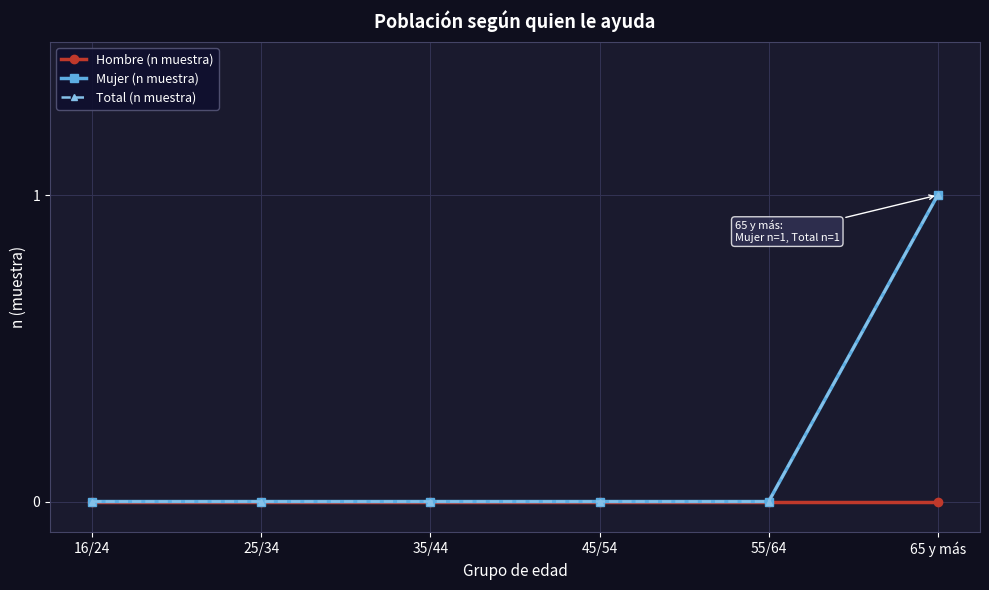

Reading left to right, extract all data points from this chart.

Hombre (n muestra): 16/24=0	25/34=0	35/44=0	45/54=0	55/64=0	65 y más=0
Mujer (n muestra): 16/24=0	25/34=0	35/44=0	45/54=0	55/64=0	65 y más=1
Total (n muestra): 16/24=0	25/34=0	35/44=0	45/54=0	55/64=0	65 y más=1